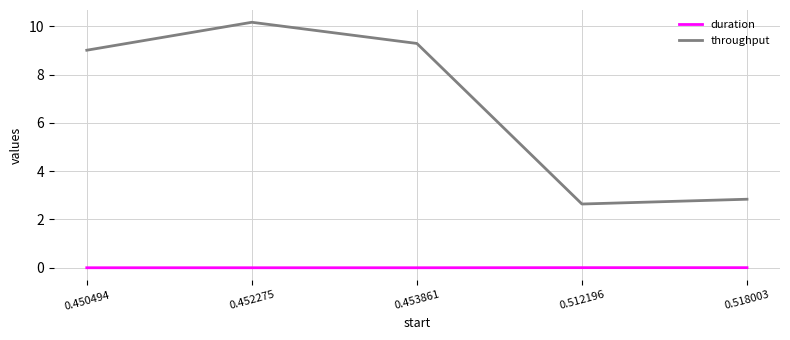

What is the total value across all series at 0.453861?

9.3